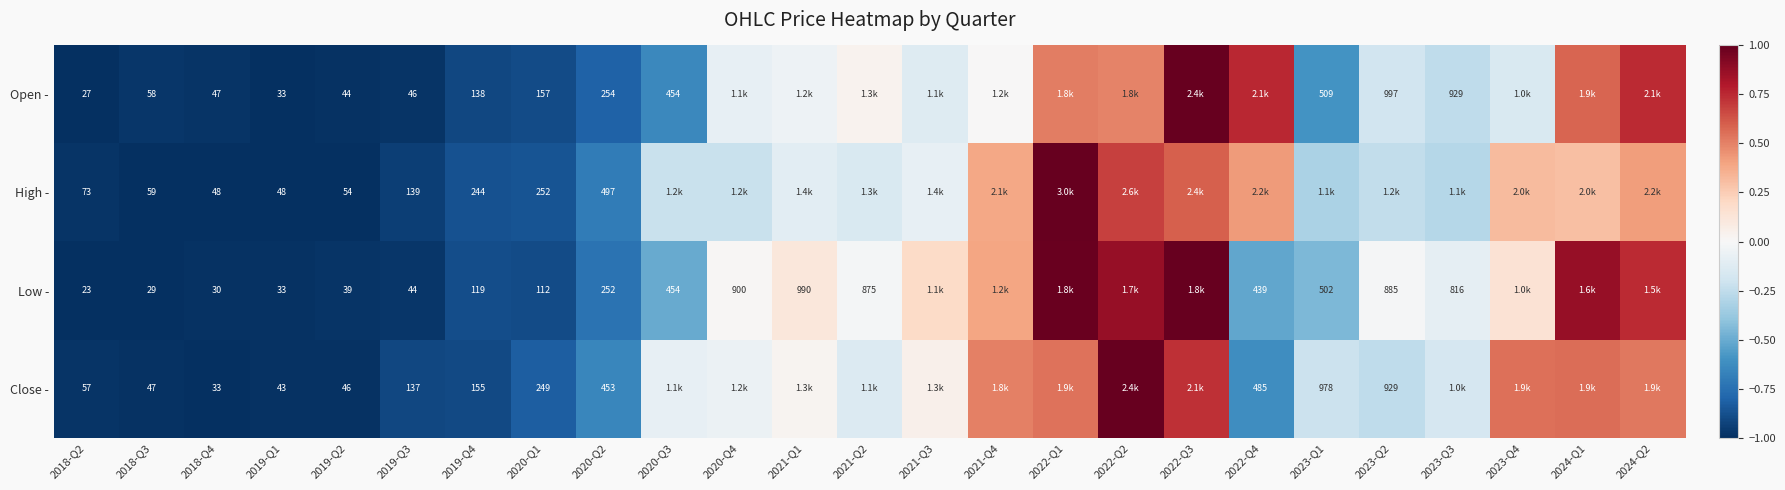

True or false: Low - has a value of -1.6 at 2018-Q2.

False